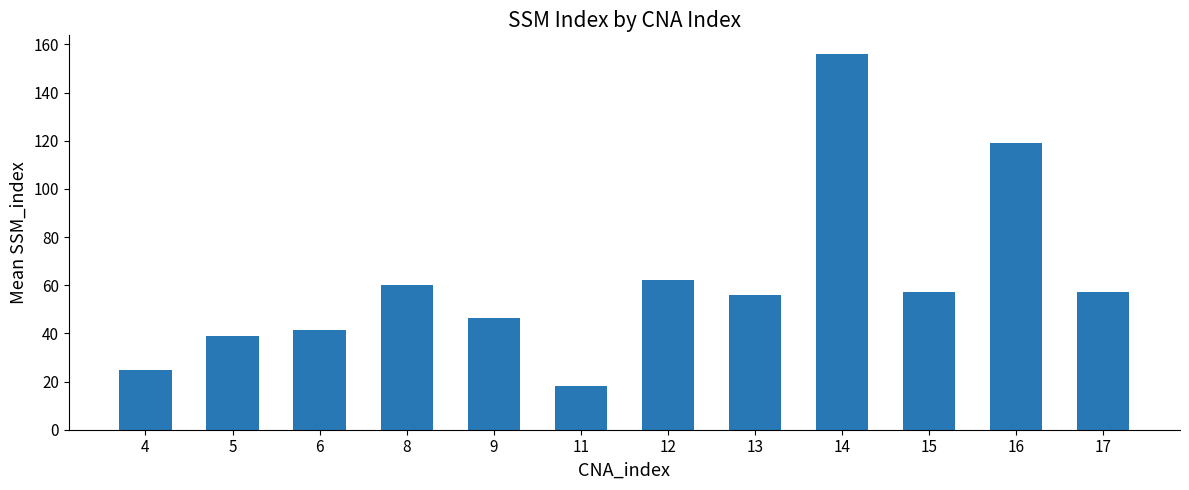

Is it true that the value at 13 is 55.8?

True